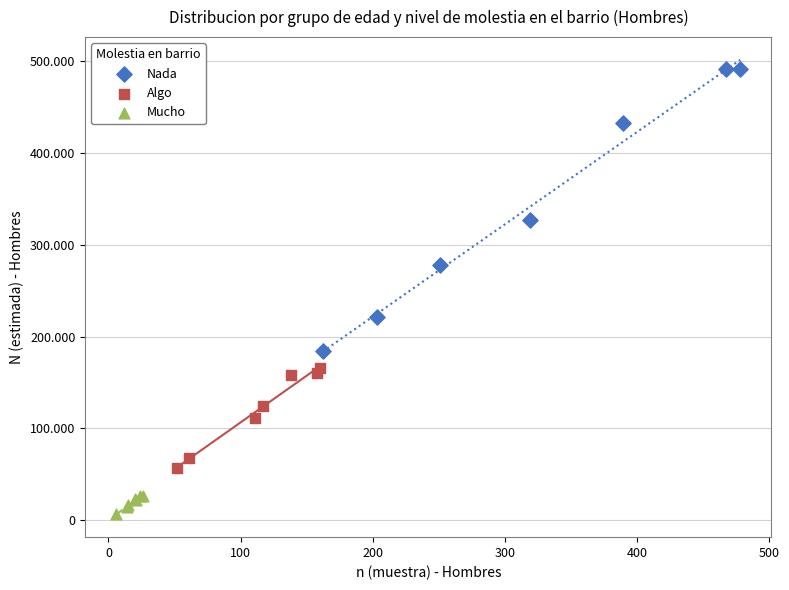

Which series contains the lowest Y value?

Mucho